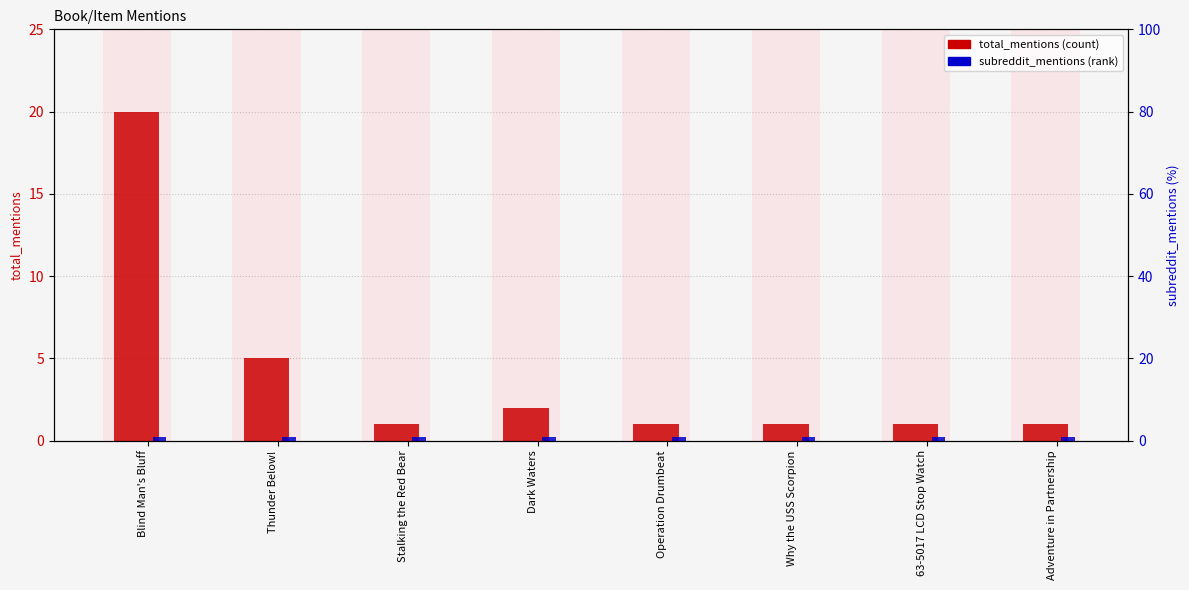

Is the value of total_mentions at Stalking the Red Bear greater than the value of subreddit_mentions at Dark Waters?

No